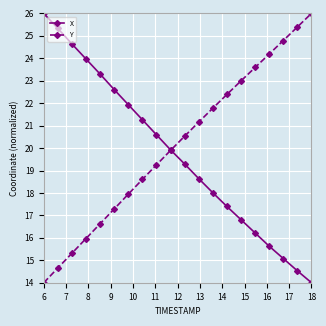

What is the difference between the maximum and minimum values in the Y series?

12.0